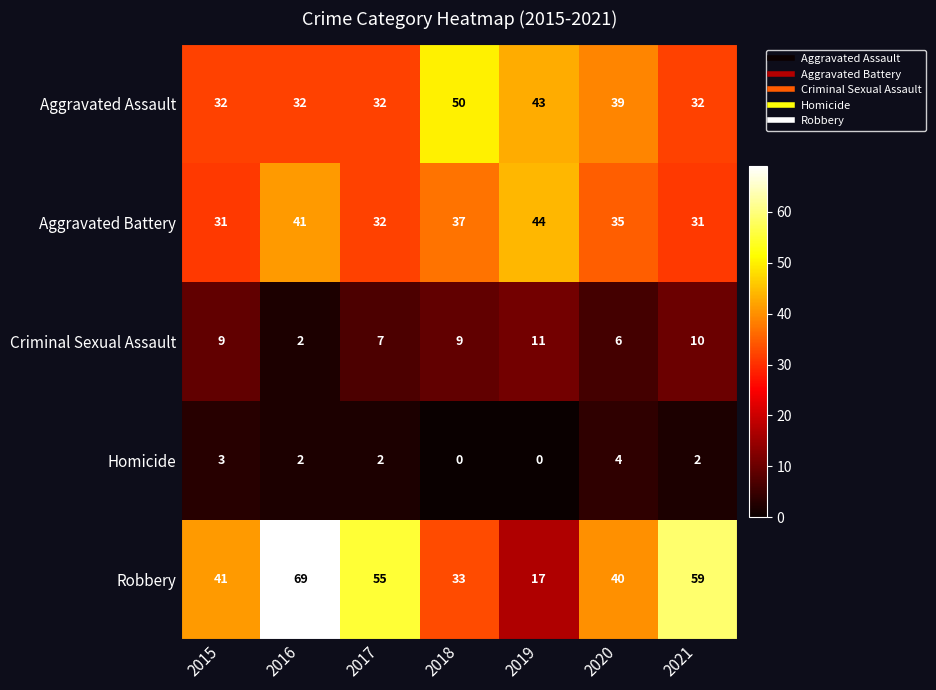

Rank the series at 2020 from lowest to highest value.

Homicide, Criminal Sexual Assault, Aggravated Battery, Aggravated Assault, Robbery